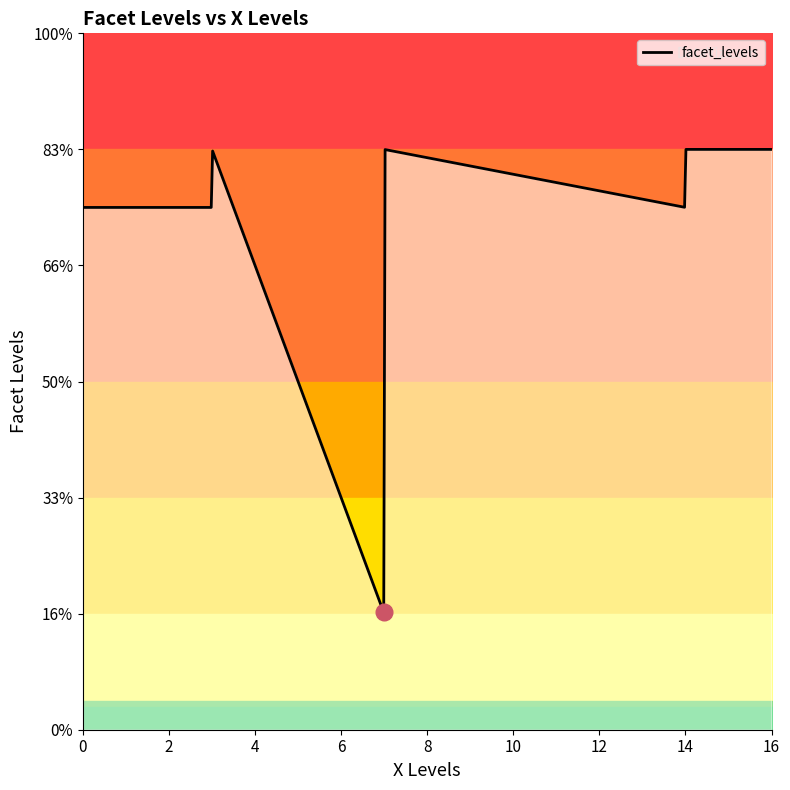

How many points are higher than both their immediate neighbors (excluding endpoints)?

3